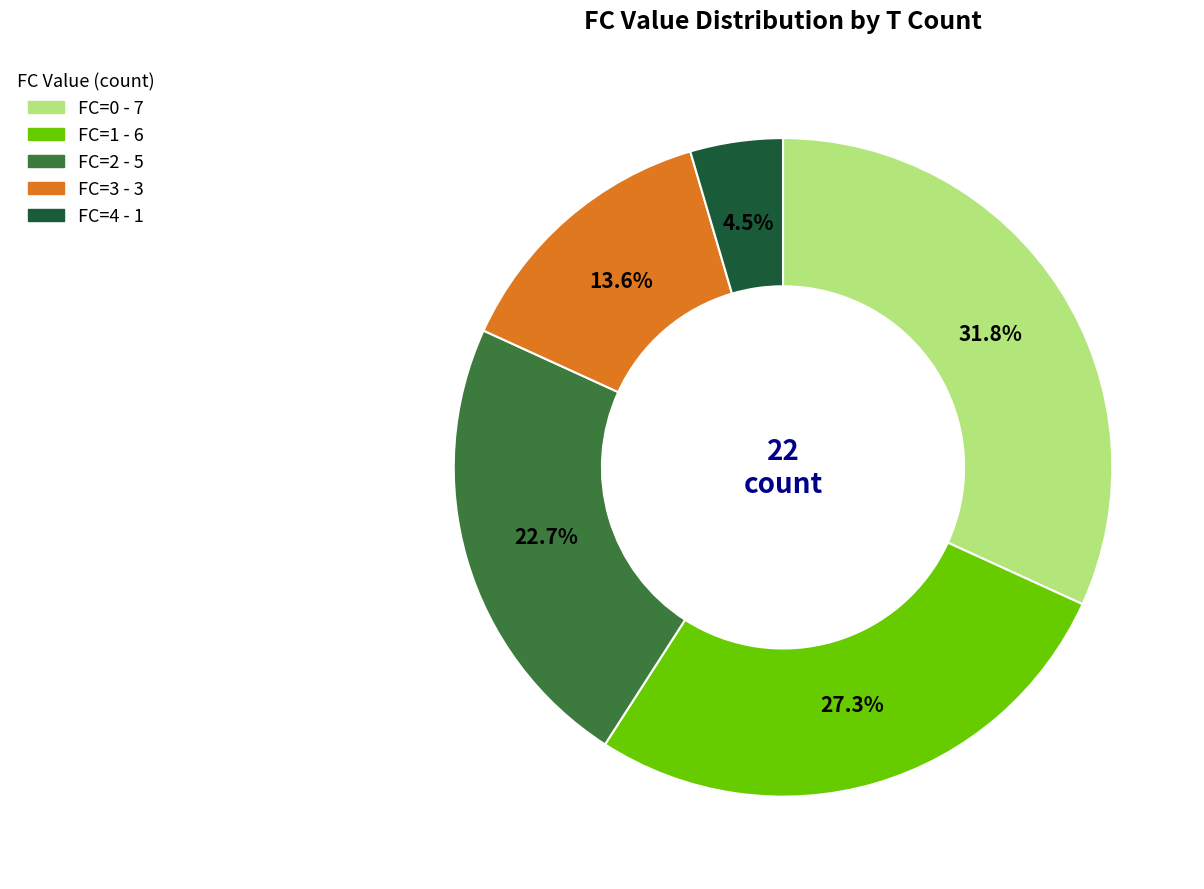

What percentage is the FC=2 slice, to the nearest percent?

23%